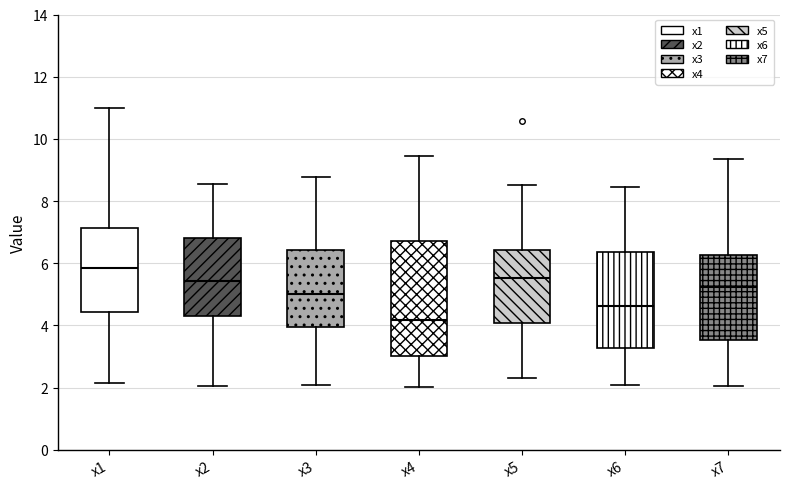

Which box's median line is the lowest?

x4